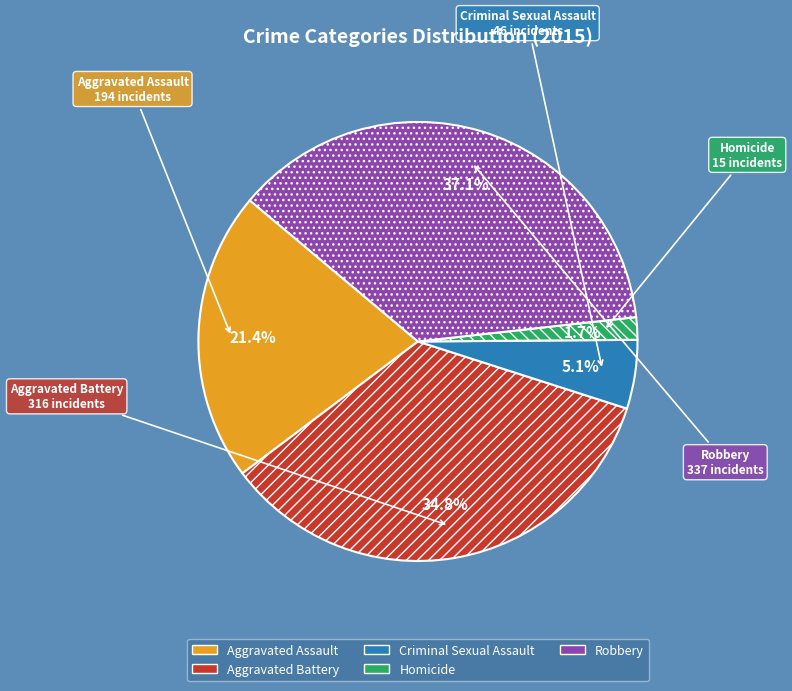

Count the number of slices in the pie.

5